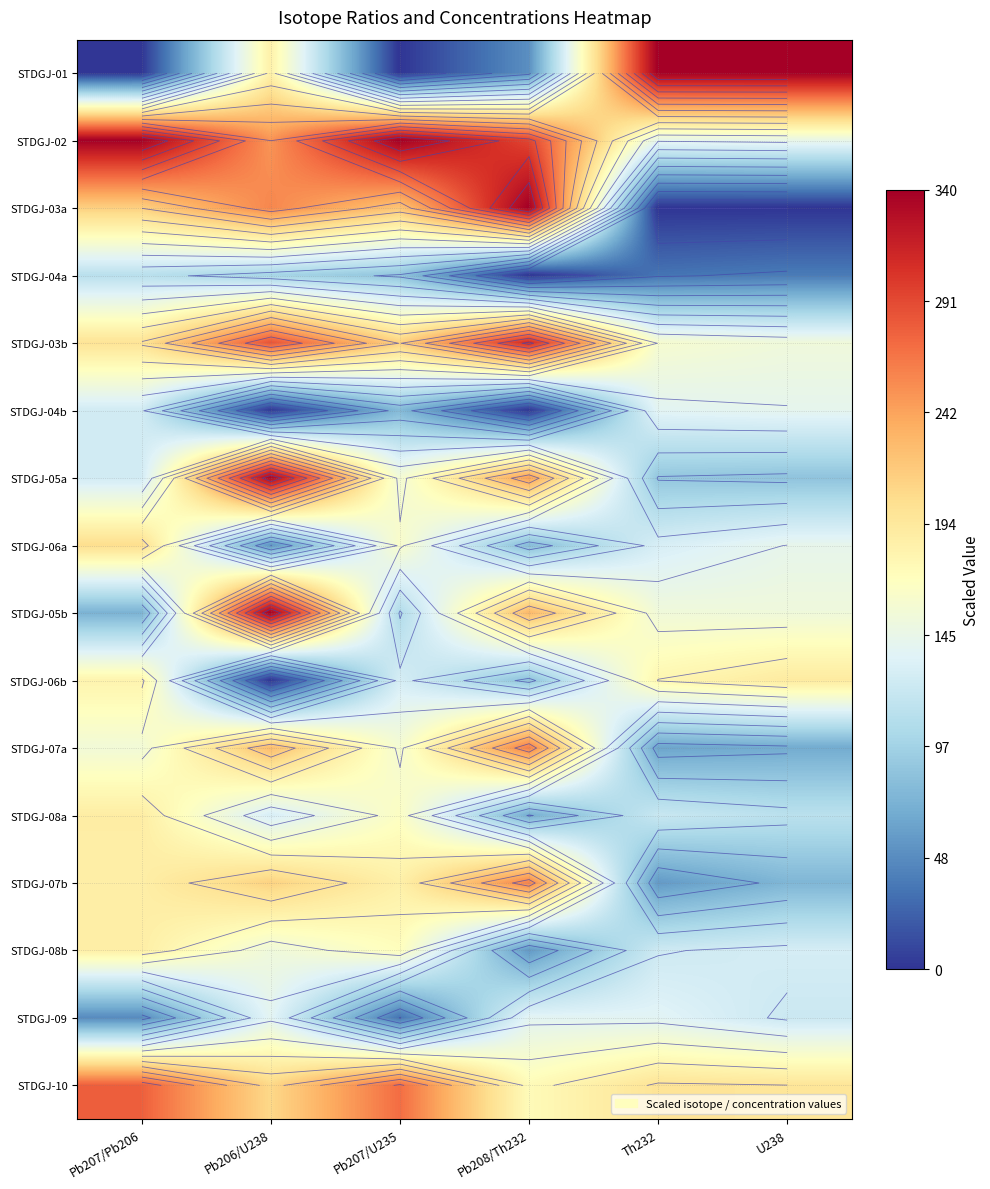

List the series in order of their peak value, highest first.

STDGJ-01, STDGJ-02, STDGJ-03a, STDGJ-05b, STDGJ-05a, STDGJ-03b, STDGJ-10, STDGJ-07a, STDGJ-07b, STDGJ-06a, STDGJ-06b, STDGJ-08a, STDGJ-08b, STDGJ-04b, STDGJ-09, STDGJ-04a